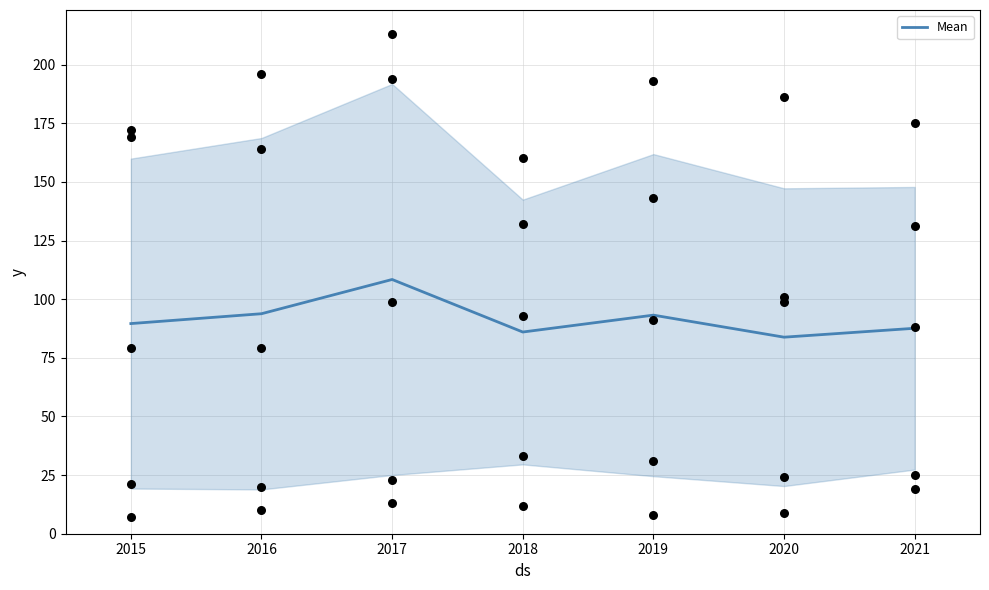

What is the change in value from 2017 to 2018?

-22.4